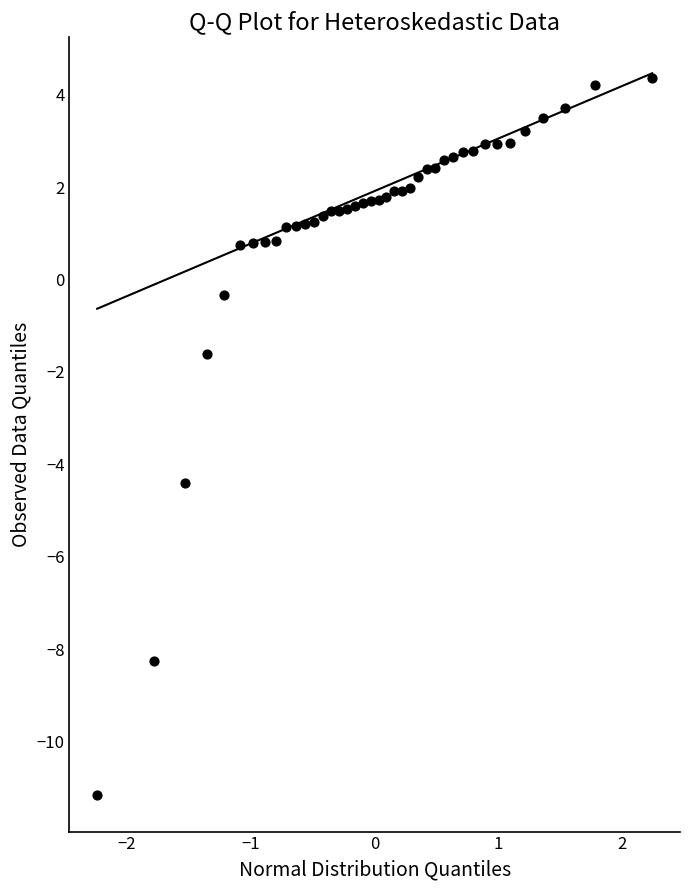

What is the range of Y values (max minus min)?

15.5